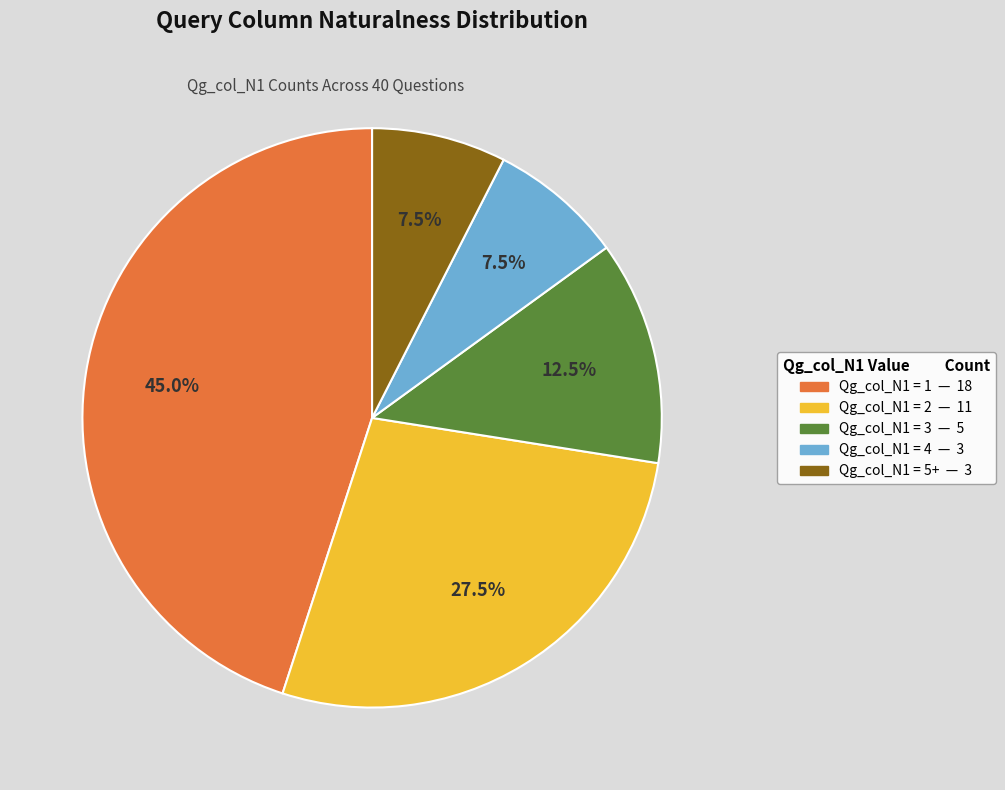

Is there any slice that represents more than half of the pie?

No